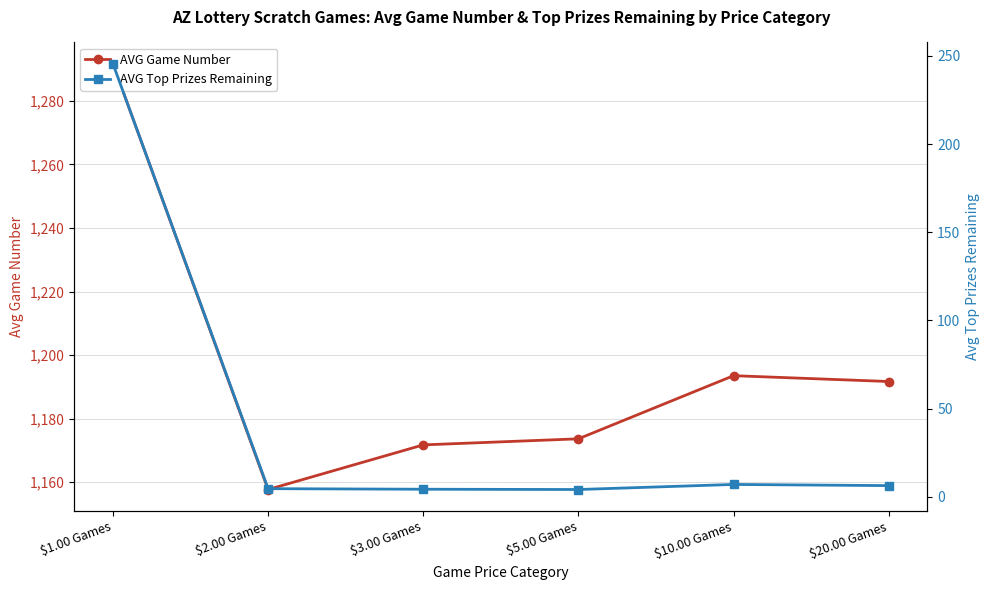

What is the difference between the AVG Game Number values at $5.00 Games and $10.00 Games?

19.9